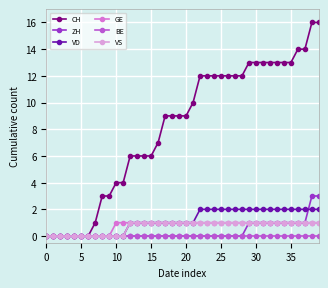

What is the maximum value shown in the chart?

16